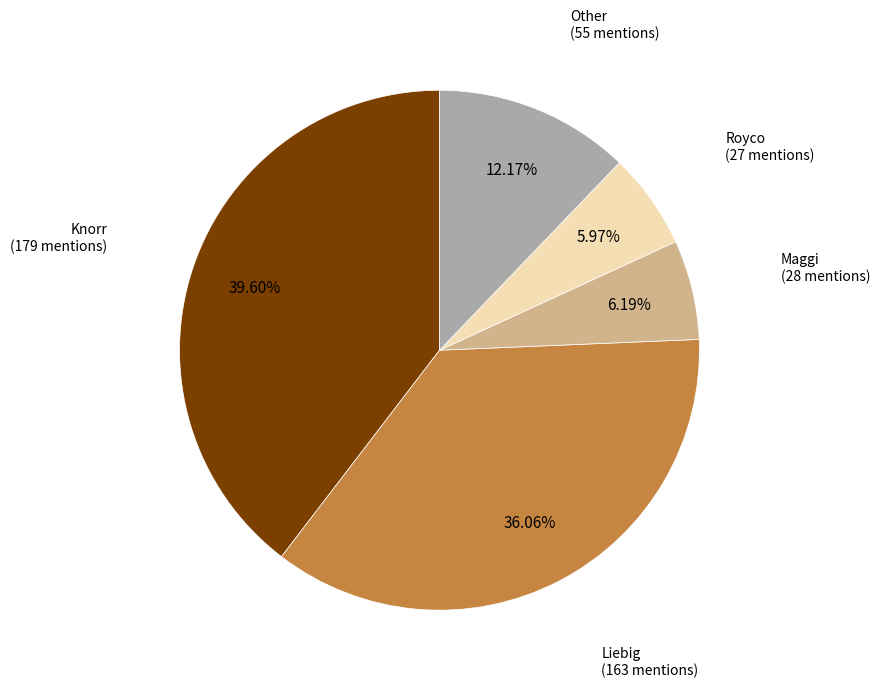

Is there any slice that represents more than half of the pie?

No